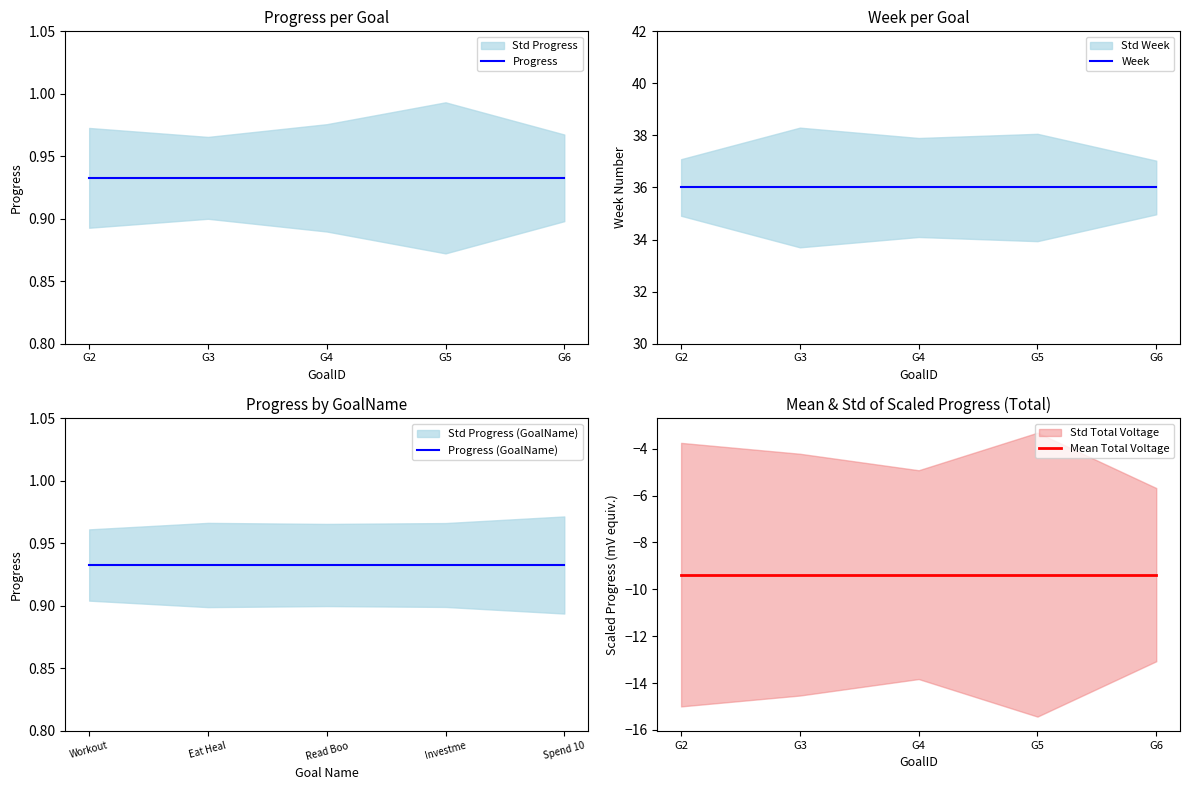

Count the number of data series in this chart.

4